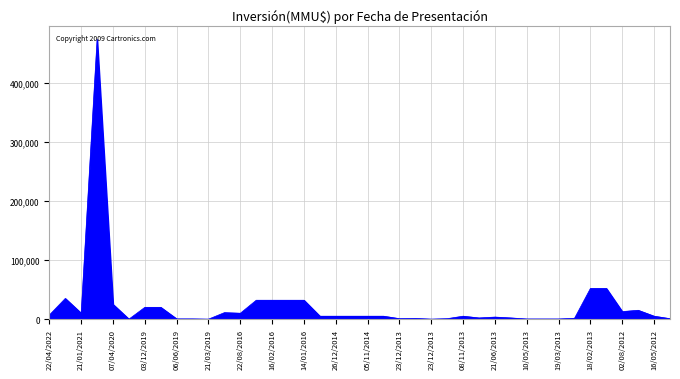

What is the greatest value displayed?

473000